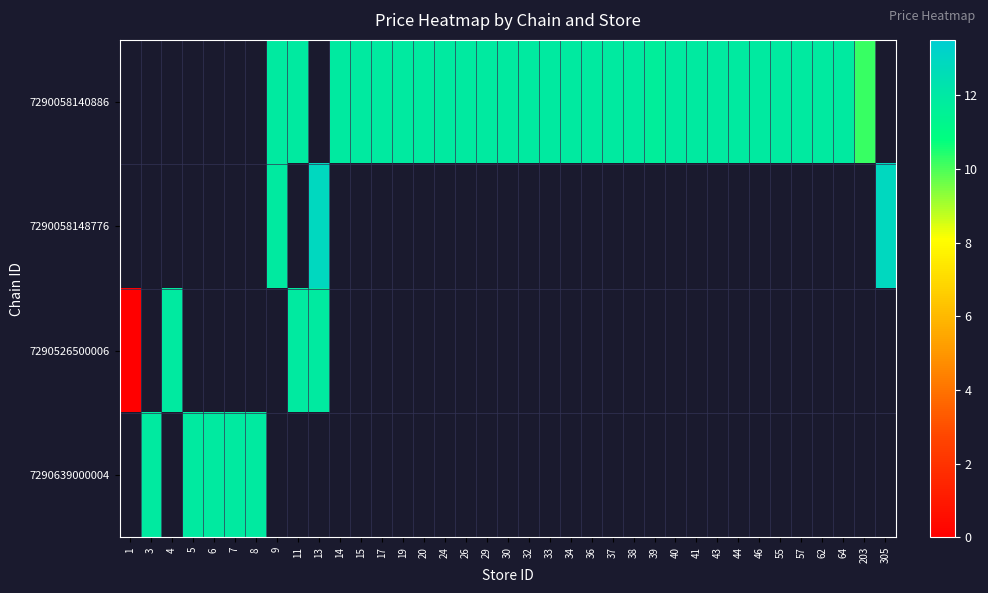

What is the maximum value shown in the chart?

12.9